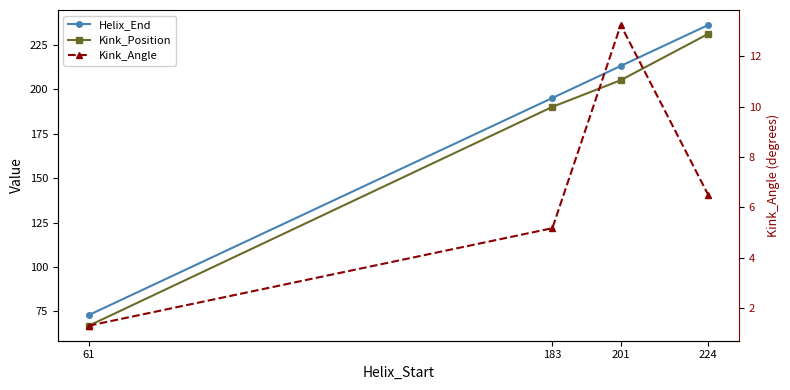

Which series has the largest range (max minus min)?

Kink_Position